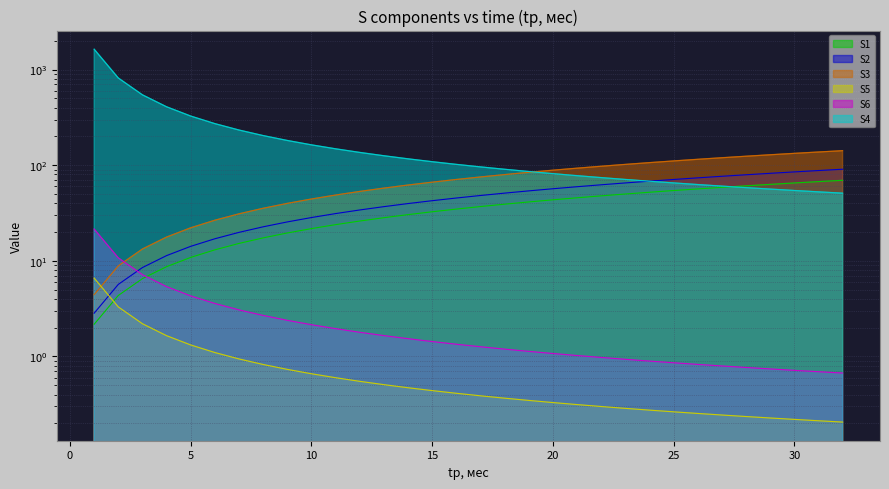

How many lines are shown in the chart?

6